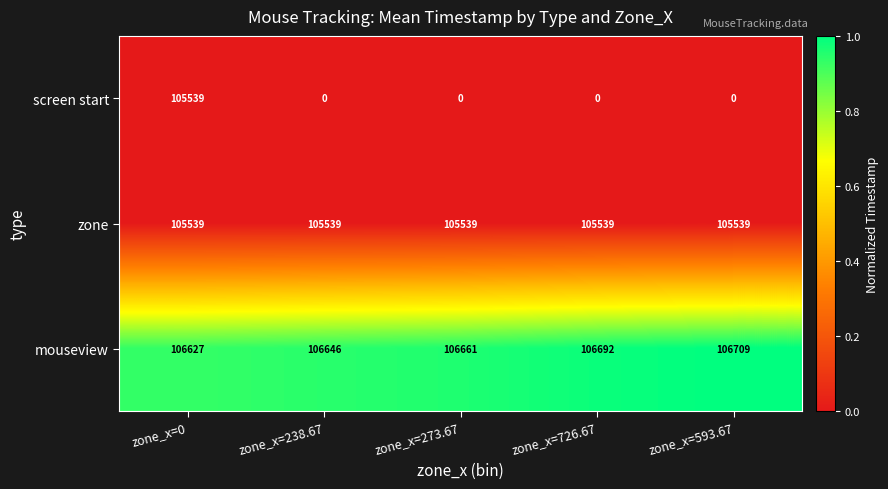

What is the sum of all mouseview values?

533335